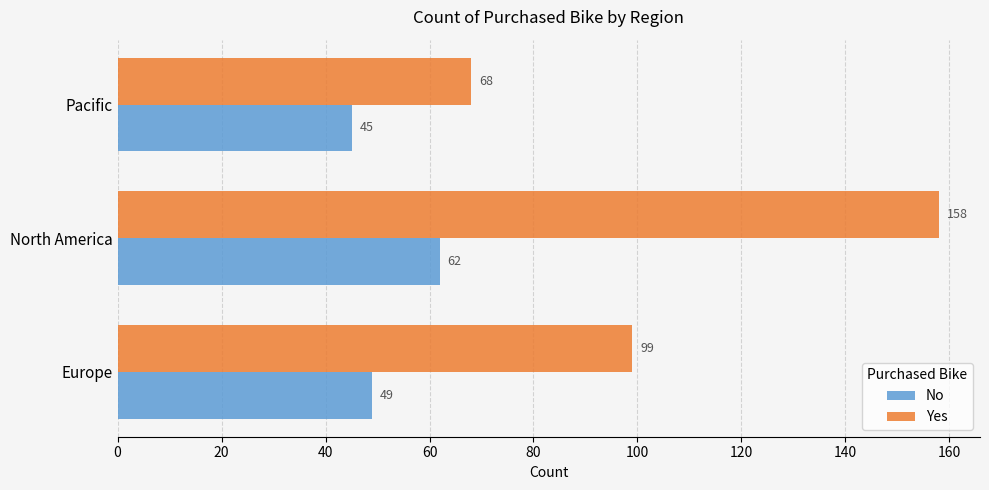

What is the sum of the No values at Europe and North America?

111